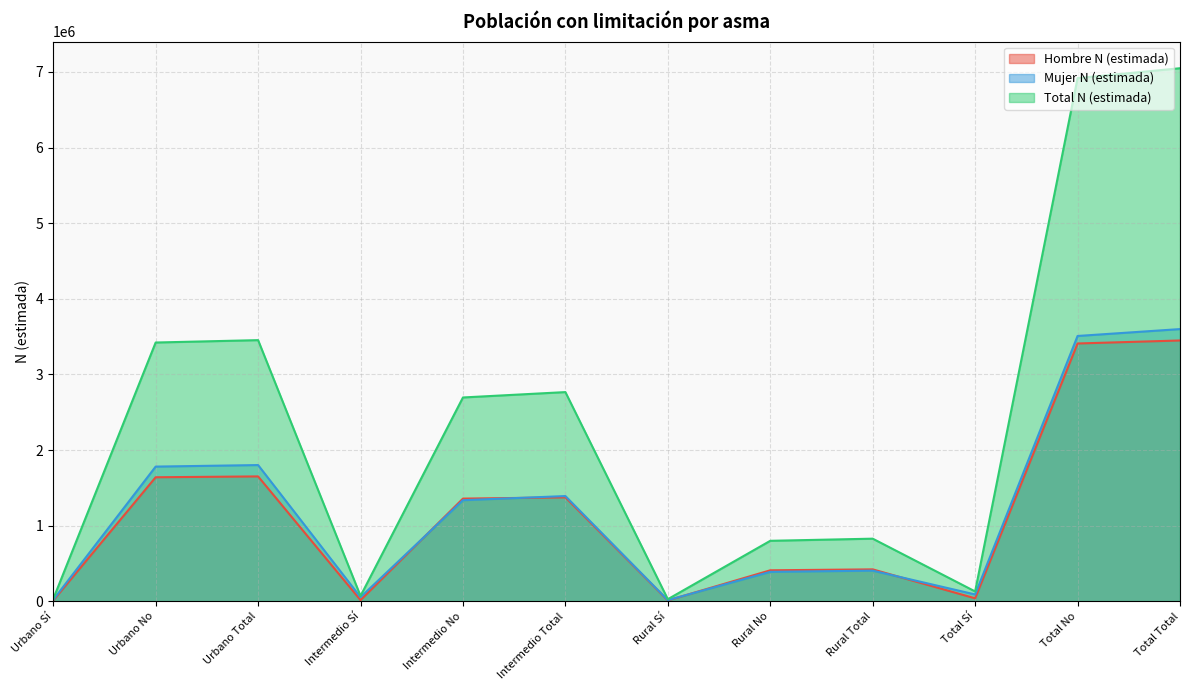

Does the chart display data point markers on the line(s)?

No